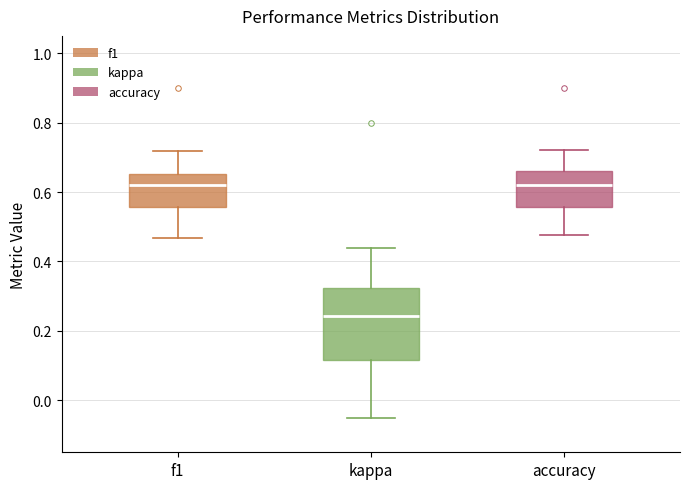

Reading left to right, read every box against the y-axis: the position of its median line, the range the box covers, and the ends of its whiskers. The values are not printed on the chart, so give them approximately, as read against the axis.

f1: median 0.62, box 0.56 to 0.66, whiskers 0.46 to 0.72
kappa: median 0.24, box 0.12 to 0.32, whiskers -0.04 to 0.44
accuracy: median 0.62, box 0.56 to 0.66, whiskers 0.48 to 0.72